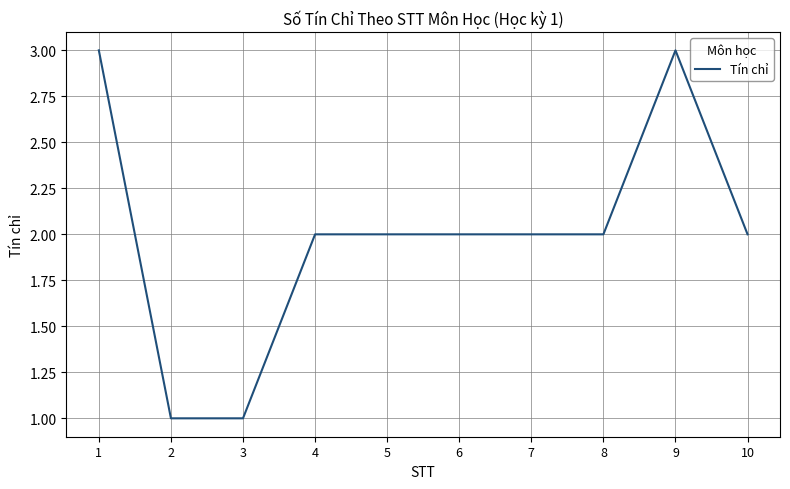

What is the ratio of the value at 5 to the value at 2?

2.0